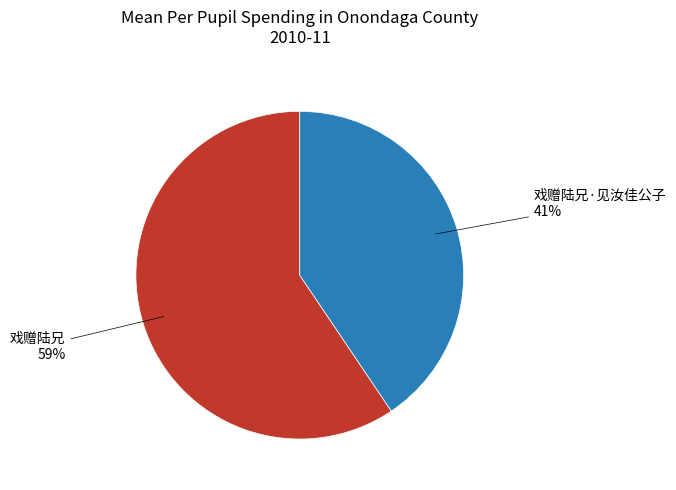

Does any single category account for the majority?

Yes